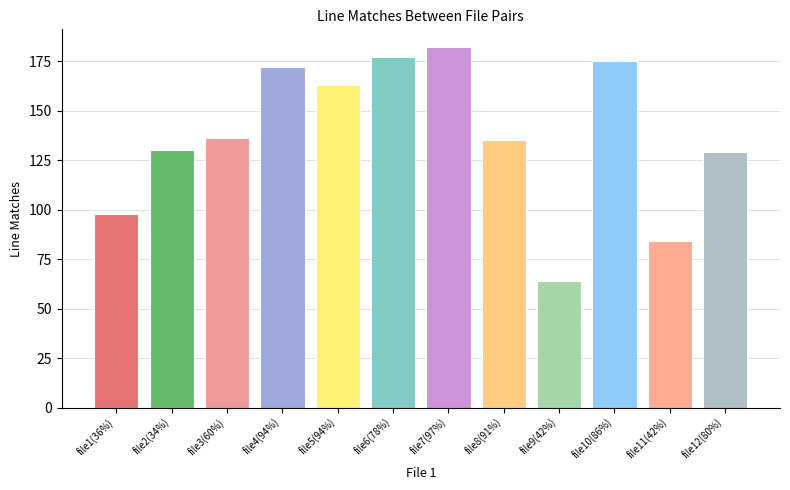

At which label is the value closest to 123?

file12(80%)